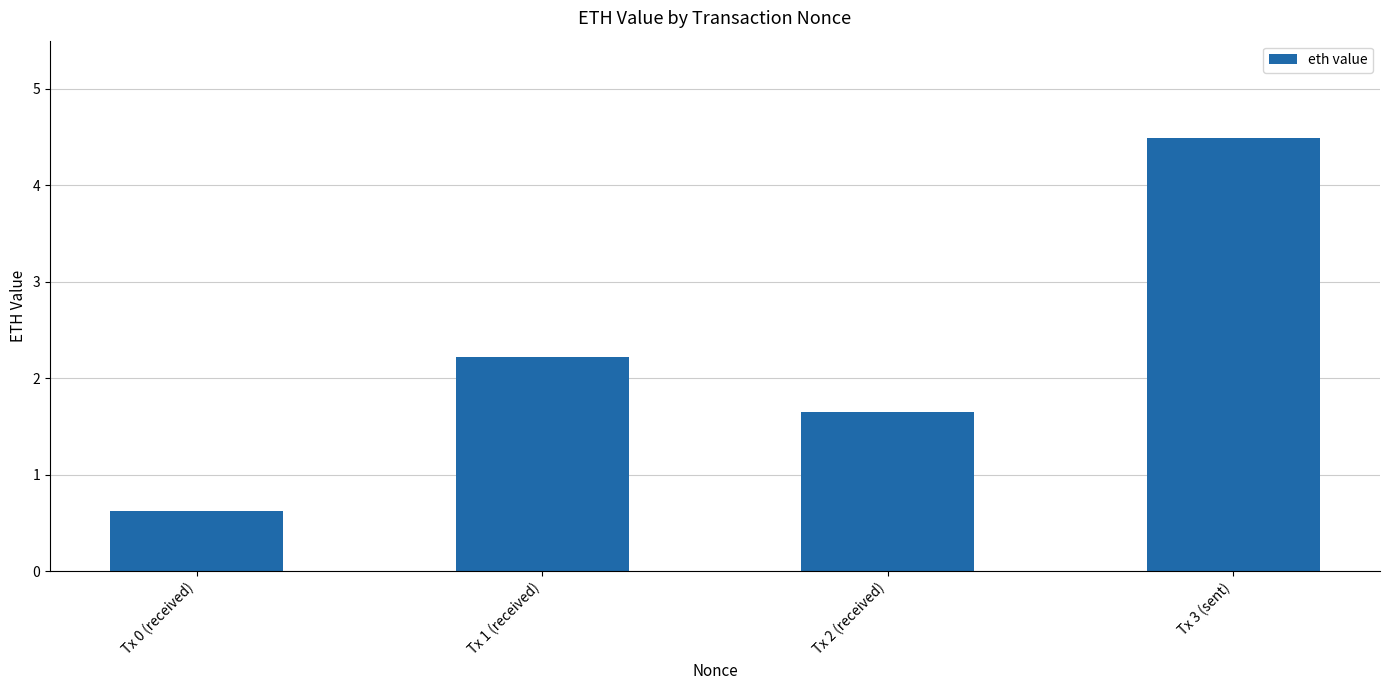

What is the ratio of the value at Tx 2 (received) to the value at Tx 3 (sent)?

0.4